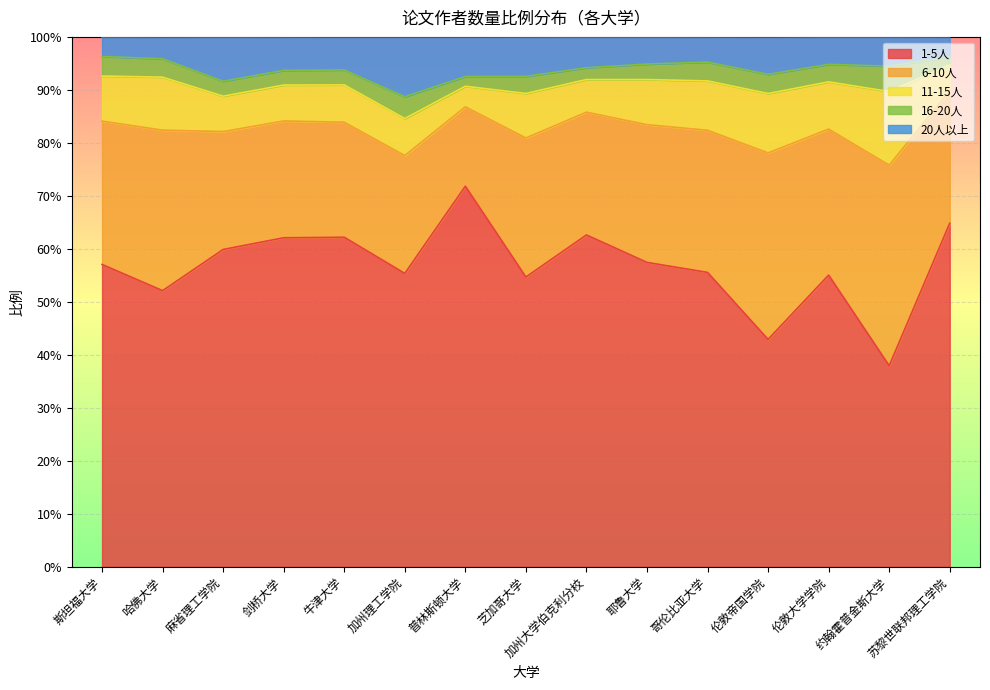

List the series in order of their peak value, lowest first.

16-20人, 20人以上, 11-15人, 6-10人, 1-5人